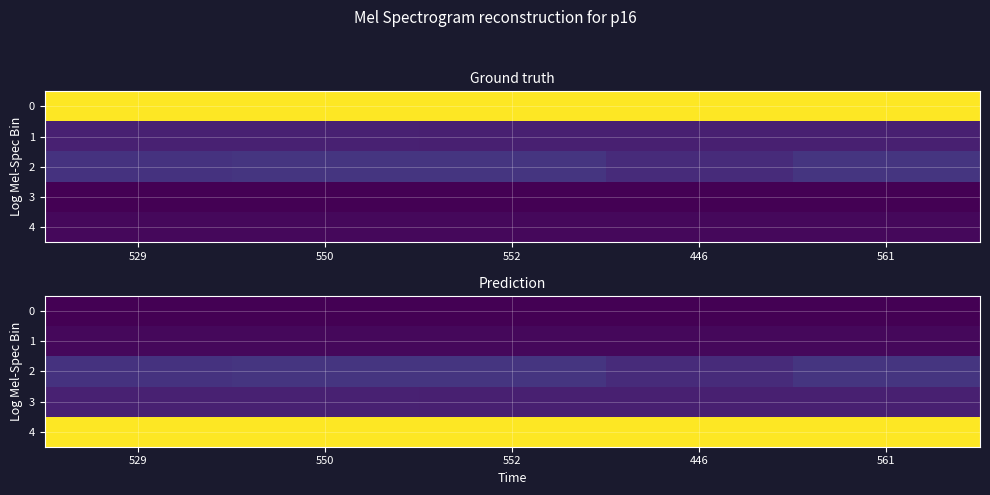

How many series are shown in this chart?

5